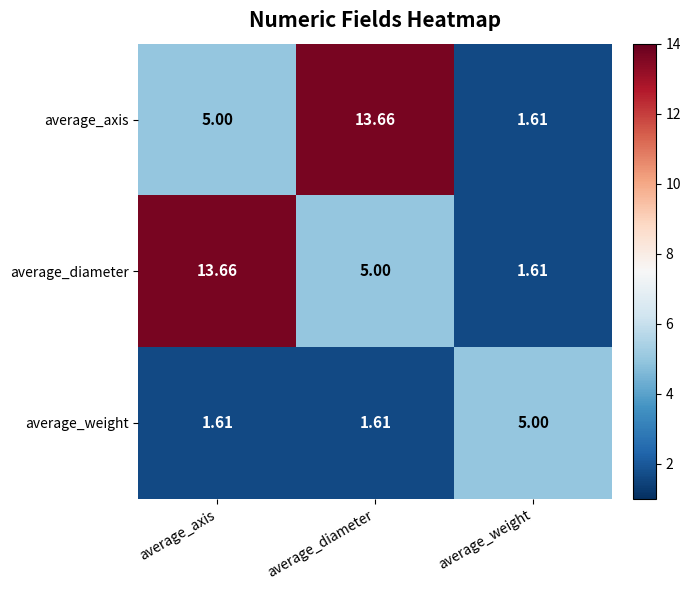

Which series changed the most between average_axis and average_weight?

average_diameter